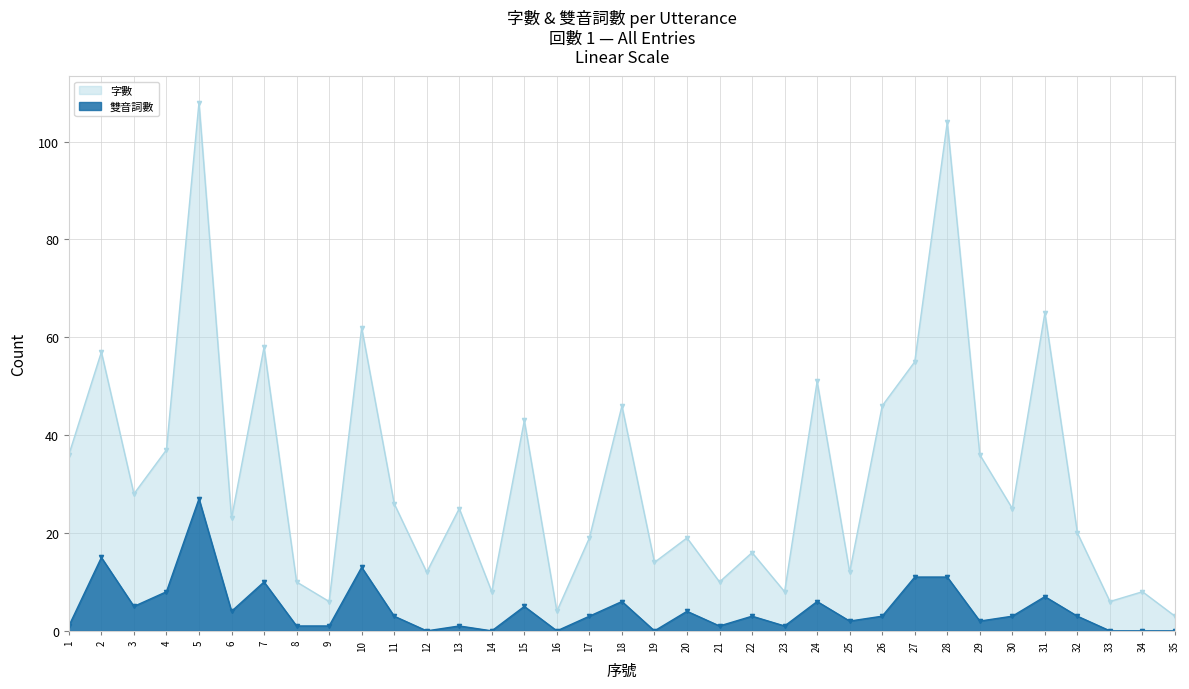

Reading right to left, transcribe all the data shown in this chart.

字數: 35=3	34=8	33=6	32=20	31=65	30=25	29=36	28=104	27=55	26=46	25=12	24=51	23=8	22=16	21=10	20=19	19=14	18=46	17=19	16=4	15=43	14=8	13=25	12=12	11=26	10=62	9=6	8=10	7=58	6=23	5=108	4=37	3=28	2=57	1=36
雙音詞數: 35=0	34=0	33=0	32=3	31=7	30=3	29=2	28=11	27=11	26=3	25=2	24=6	23=1	22=3	21=1	20=4	19=0	18=6	17=3	16=0	15=5	14=0	13=1	12=0	11=3	10=13	9=1	8=1	7=10	6=4	5=27	4=8	3=5	2=15	1=1